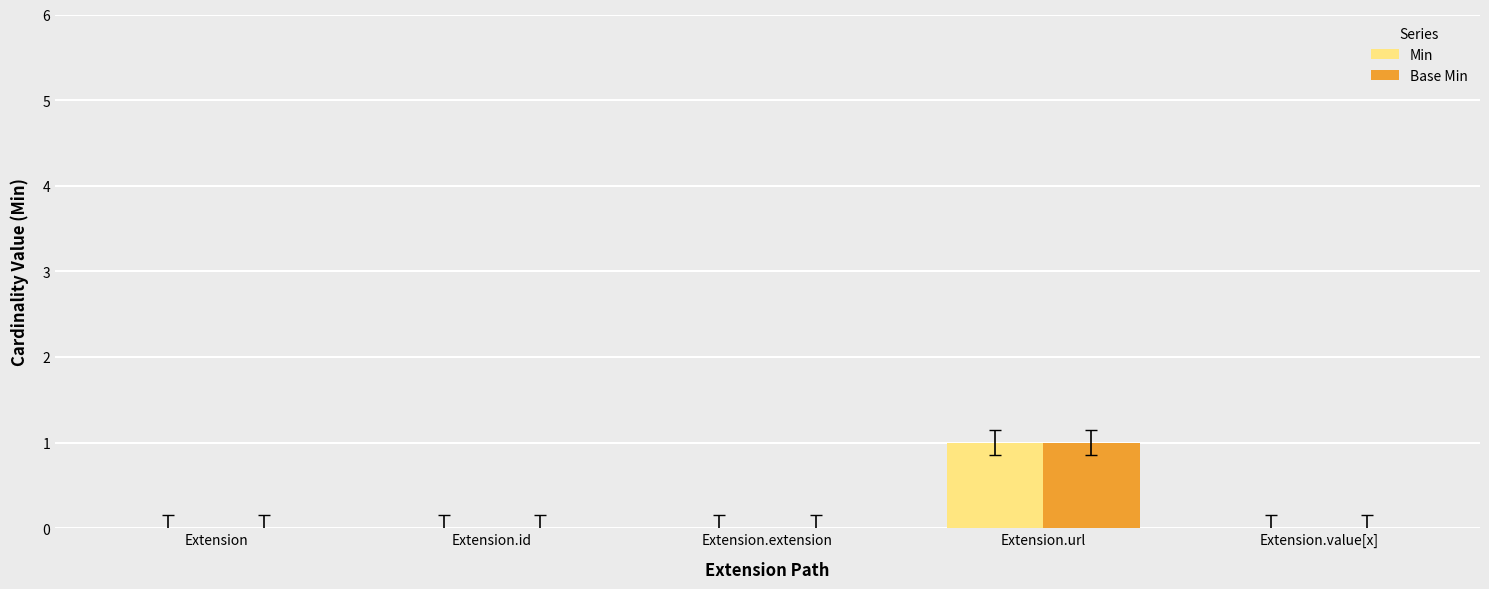

True or false: Base Min has a value of 0 at Extension.id.

True